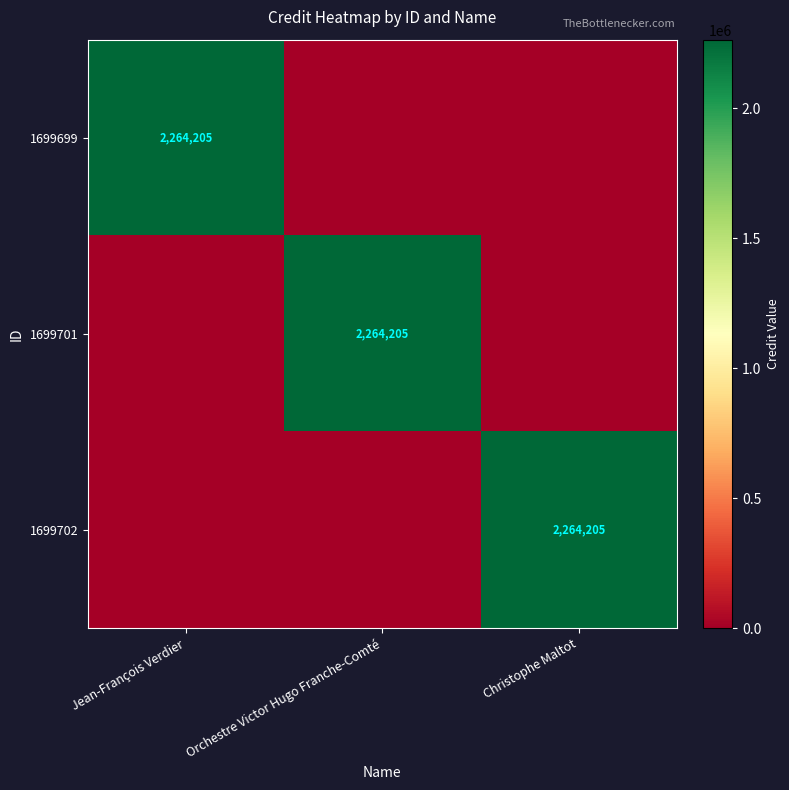

Is it true that 1699701 equals 2264205 at Orchestre Victor Hugo Franche-Comté?

True